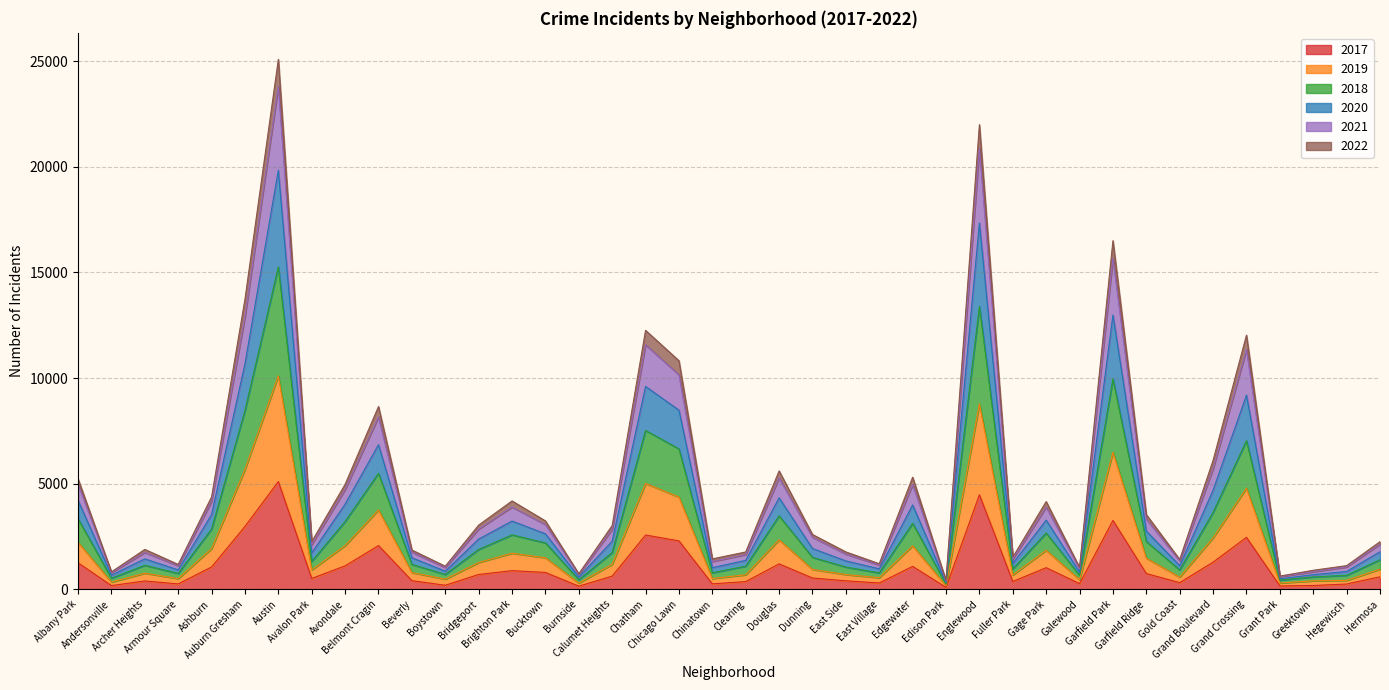

At which label is 2021 closest to 12751?

Chatham